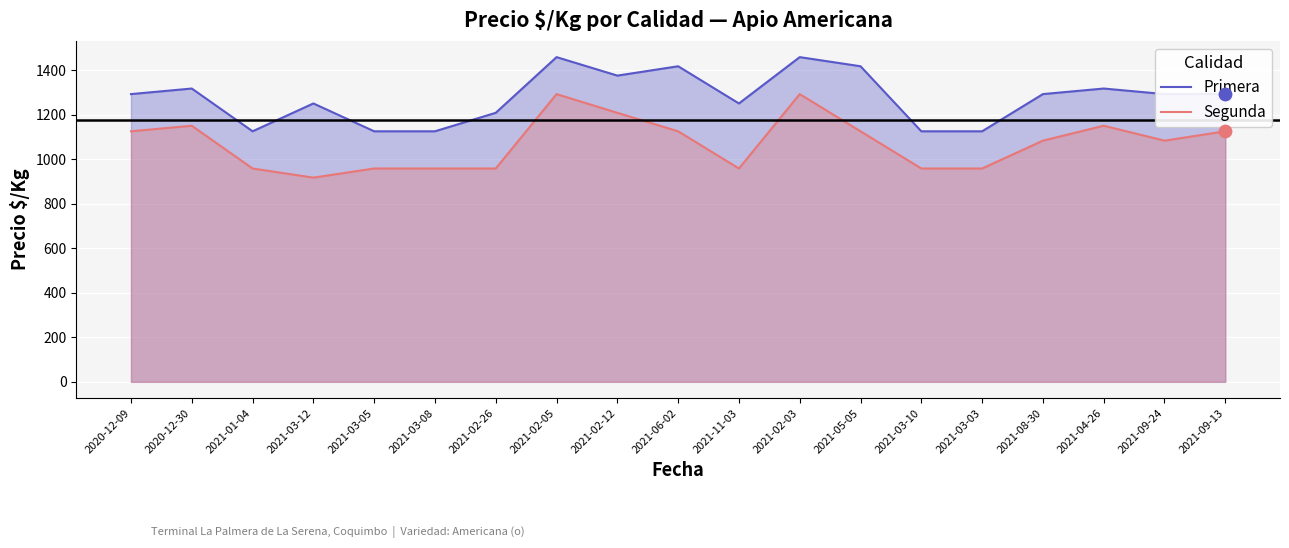

Which series reaches the minimum Y coordinate?

Segunda